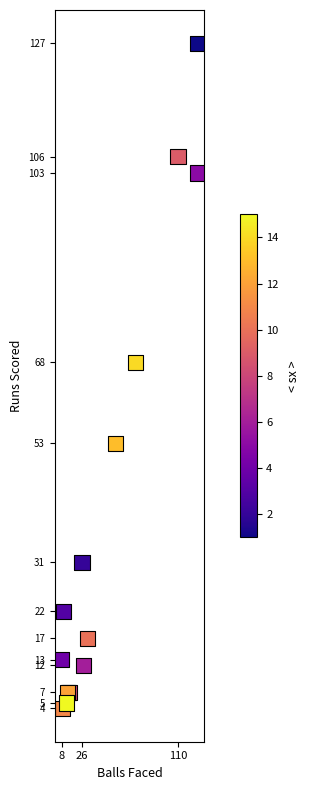

What Y value in the scatter plot is closest to 65?

68